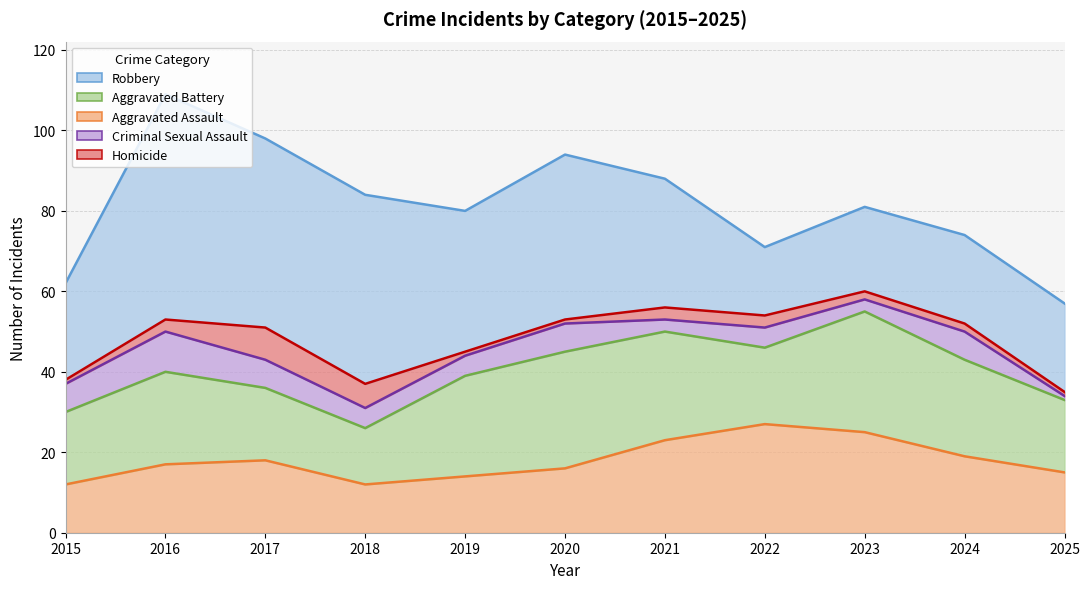

At which label is Aggravated Assault closest to 19?

2024